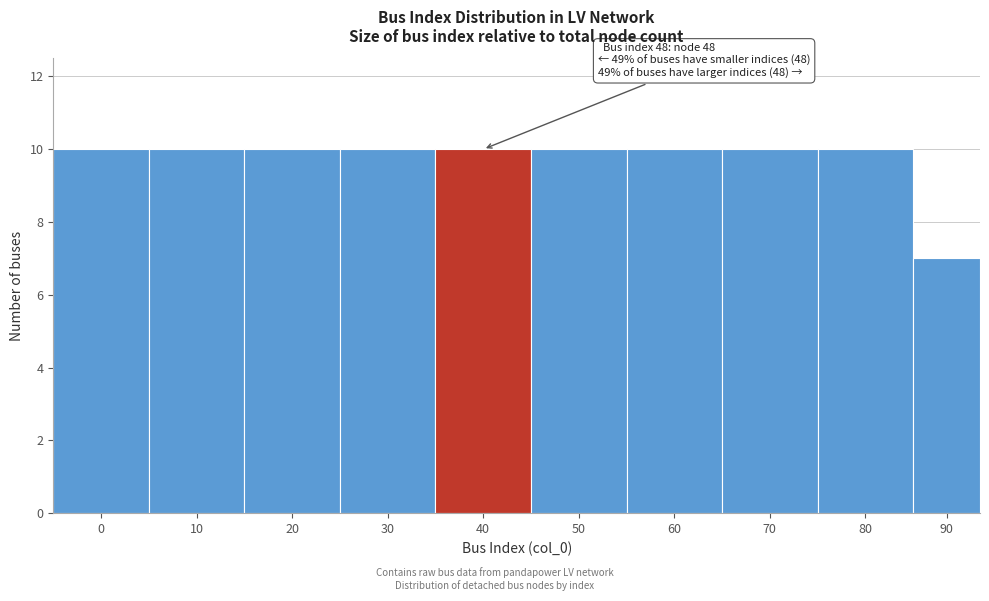

Reading left to right, transcribe all the data shown in this chart.

10	10	10	10	10	10	10	10	10	7